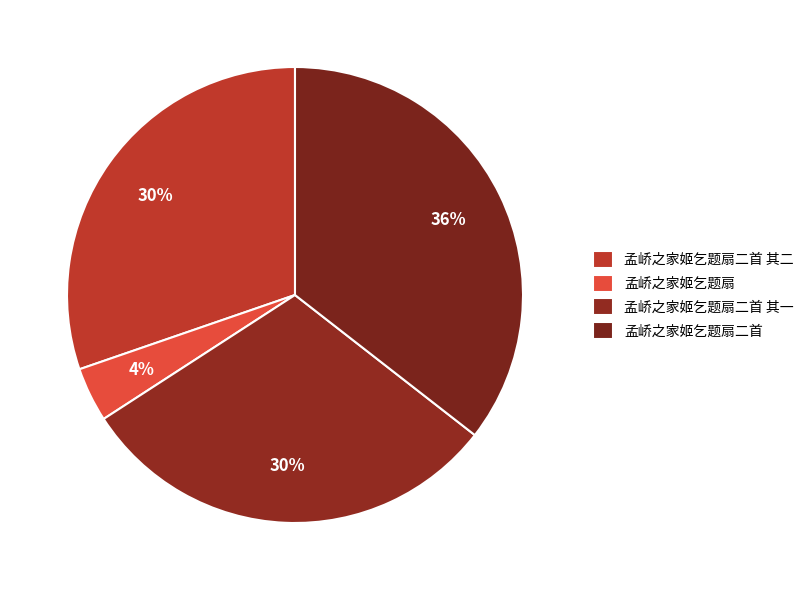

The 孟峤之家姬乞题扇二首 其一 slice represents 35% of the pie. True or false?

False